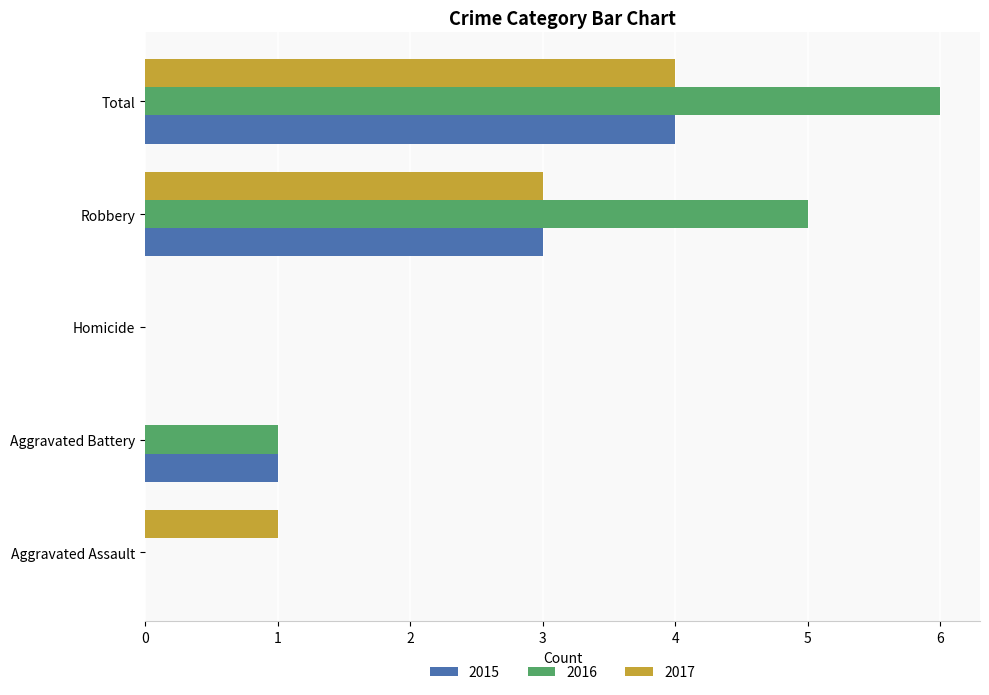

What value does the 2015 series have at Total?

4